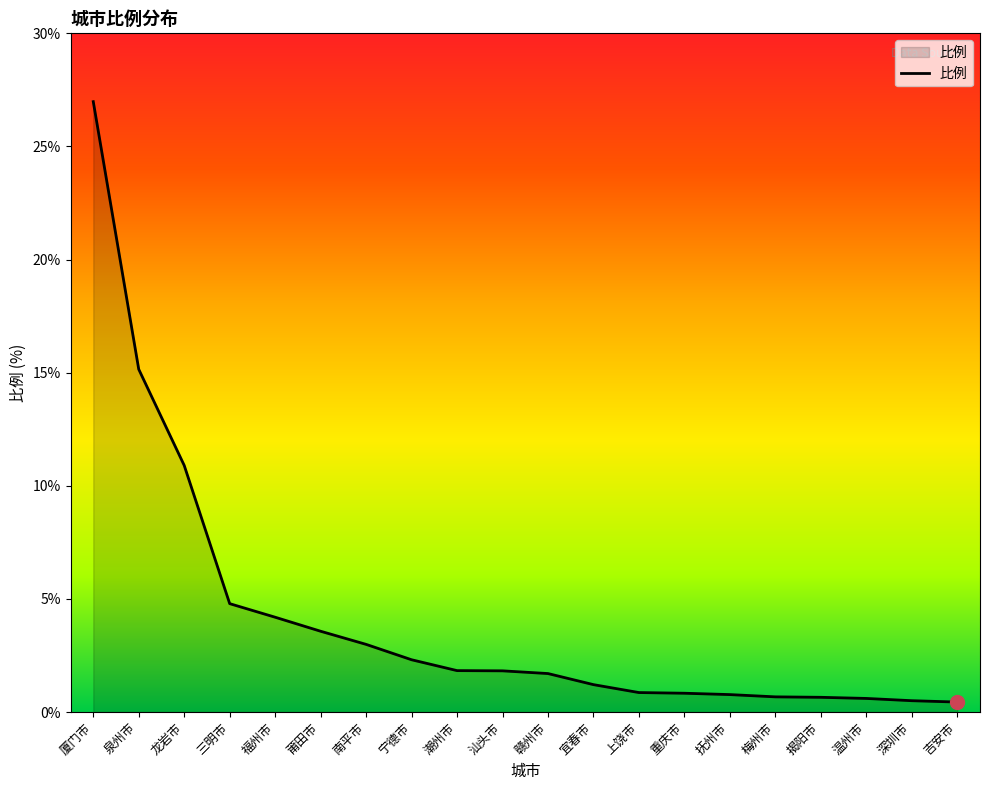

Approximately how many times larger is the value at 吉安市 compared to 潮州市?

0.2